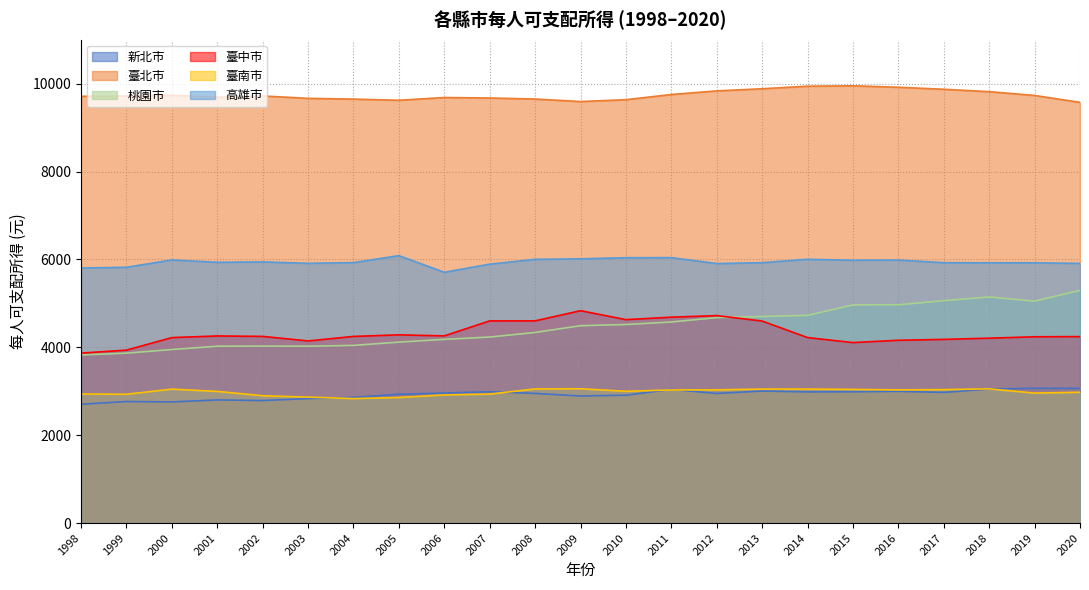

Does the chart display data point markers on the line(s)?

No